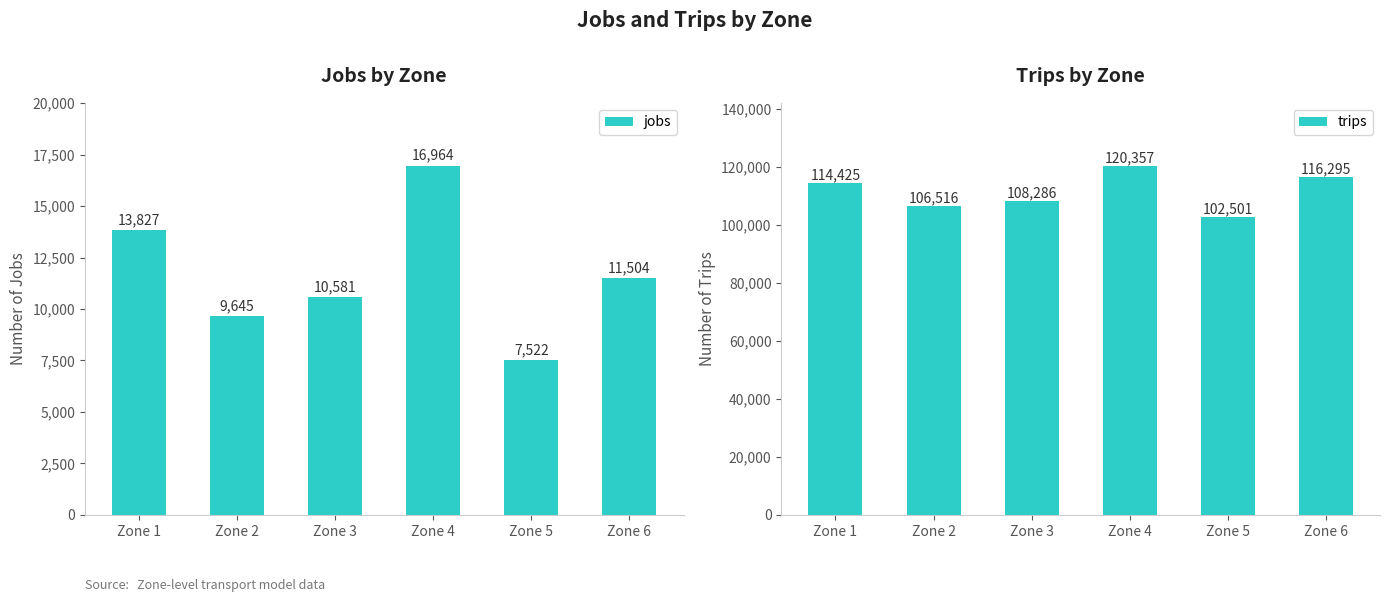

How many bars are there in total?

12